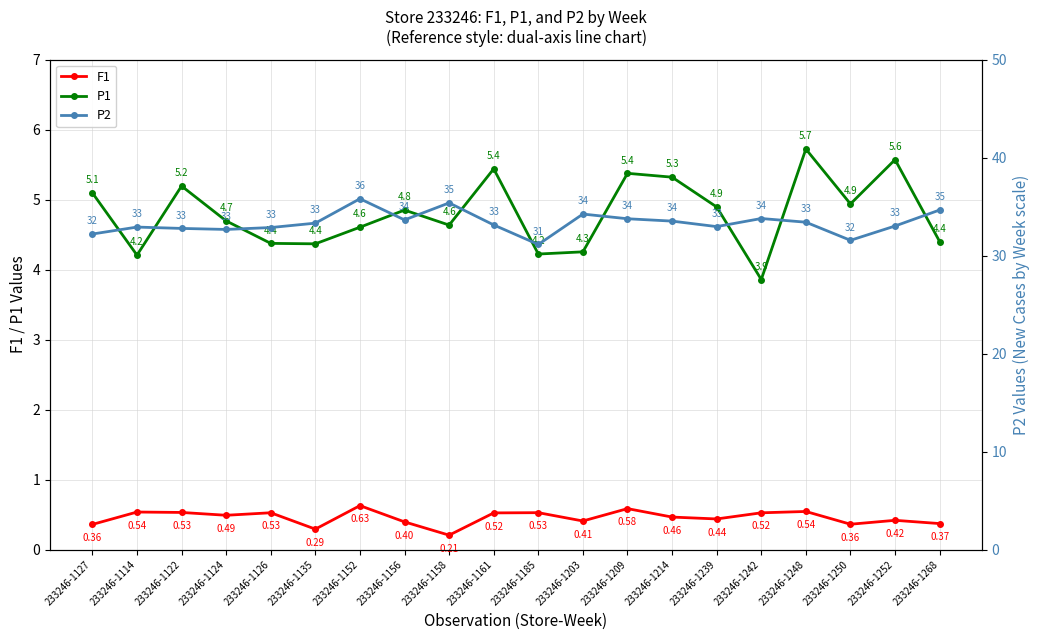

What is the difference between the second highest and second lowest values in the P2 series?

3.8